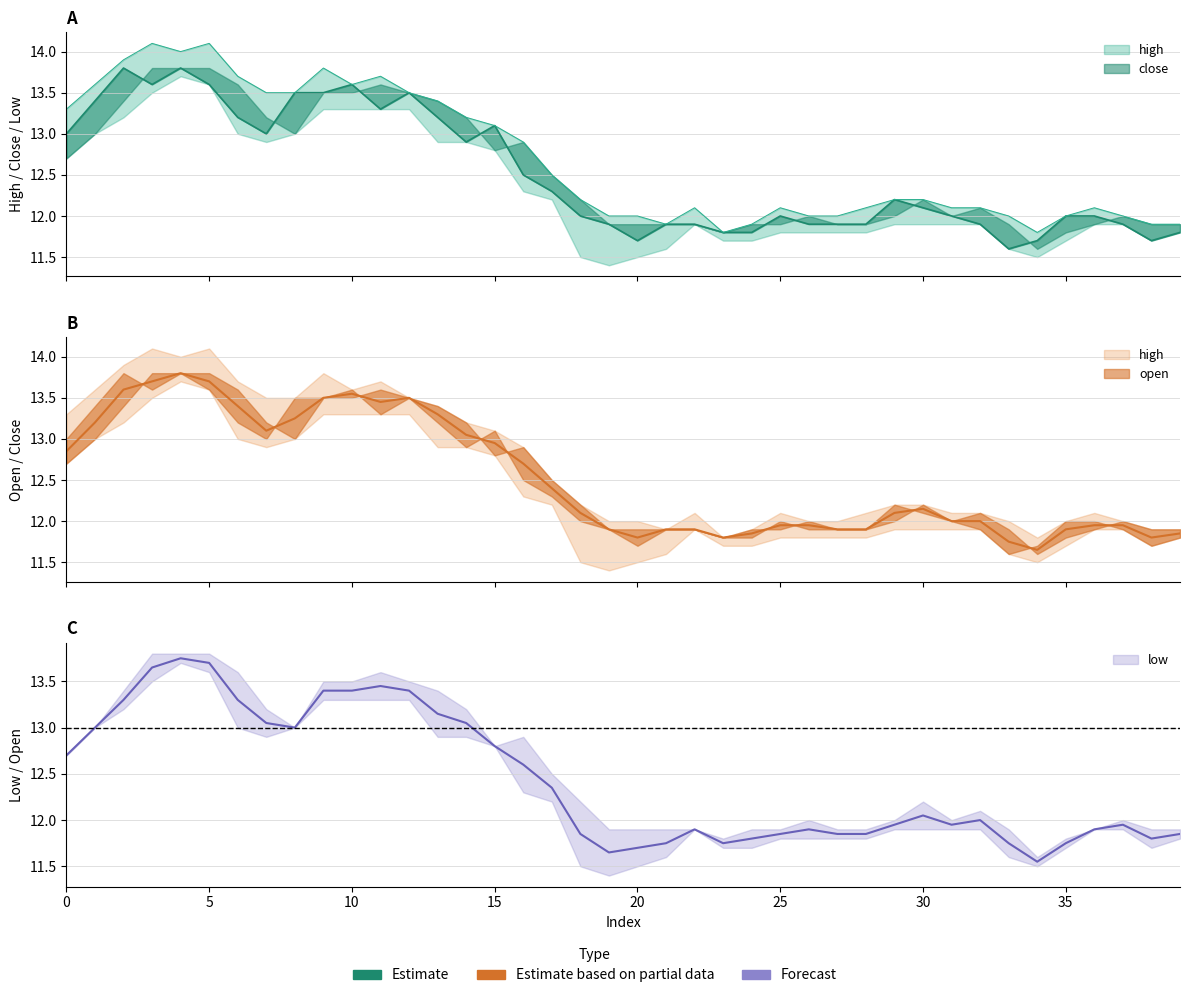

What is the value of the low point at the 34th from the left?

11.8